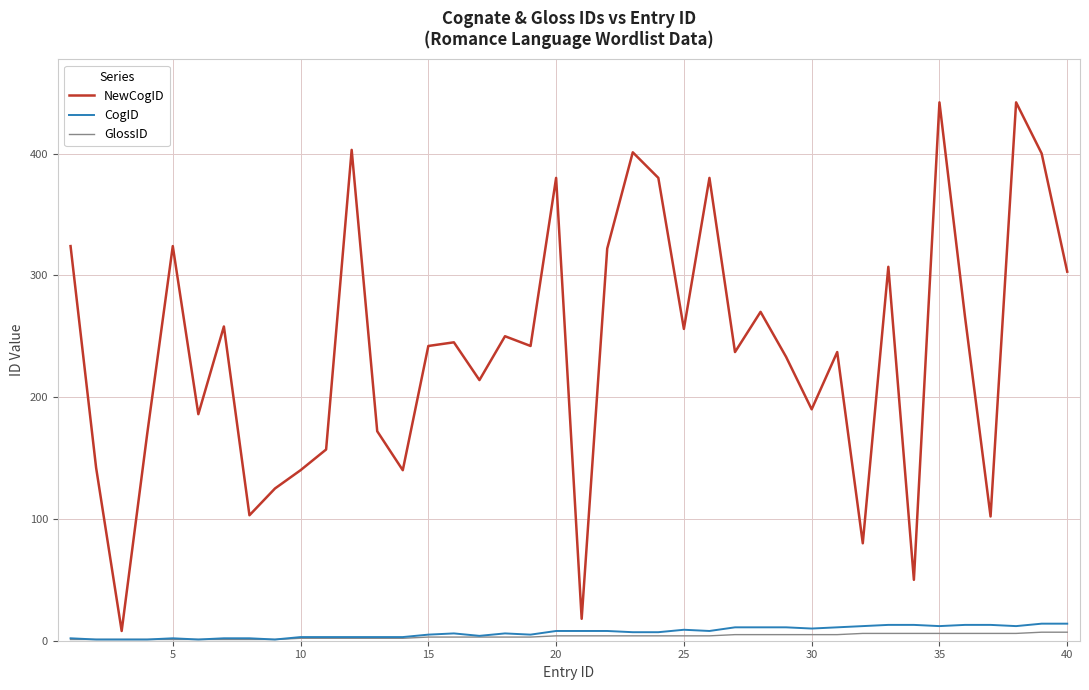

Which series has the largest total across all categories?

NewCogID